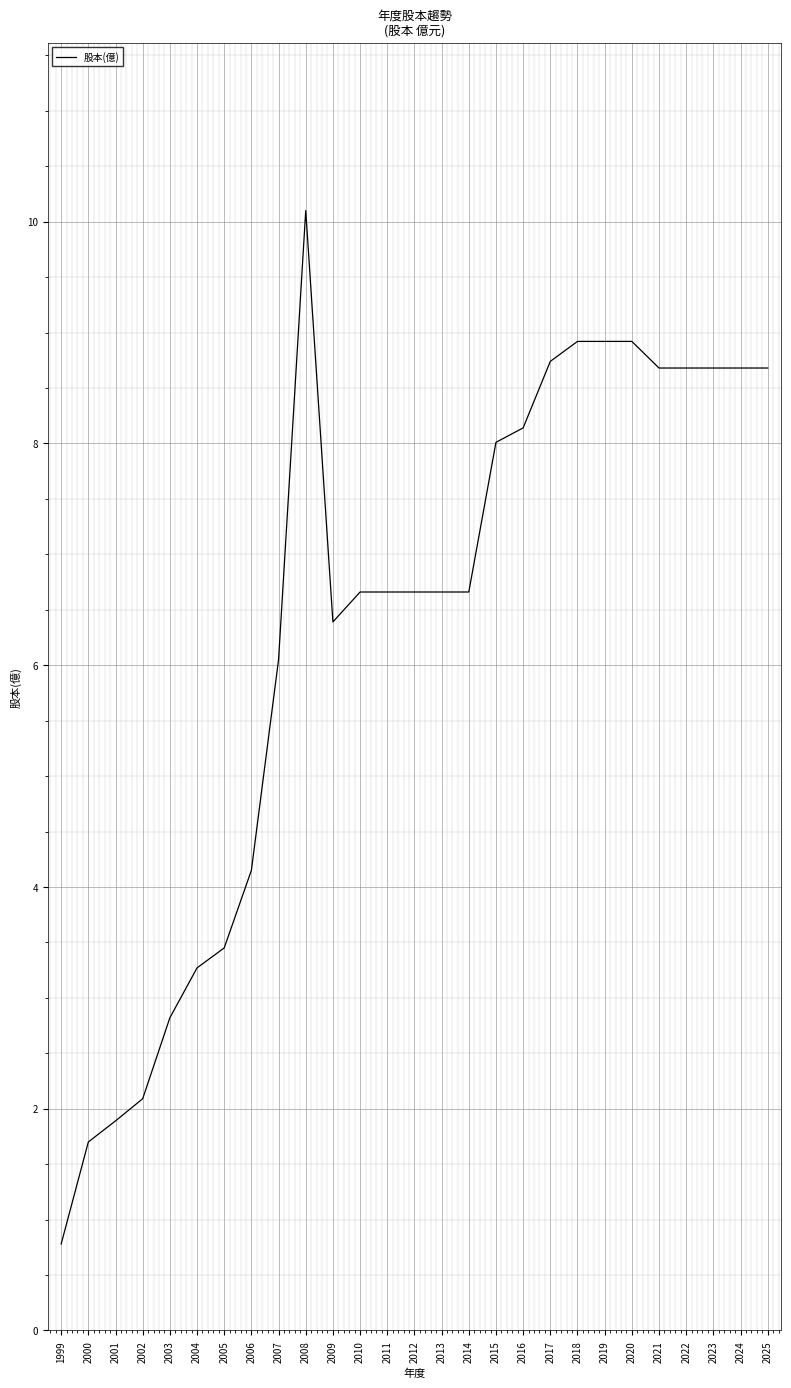

What is the maximum value shown in the chart?

10.1